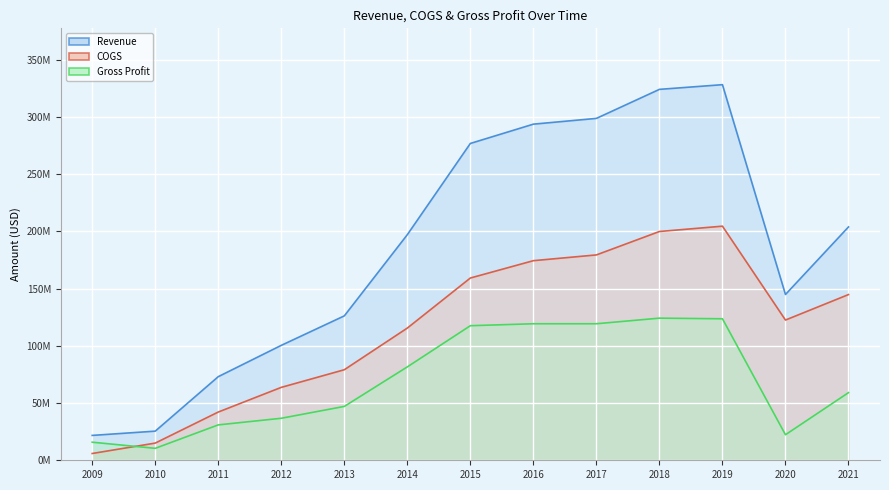

What is the sum of the COGS values at 2013 and 2016?

253626000